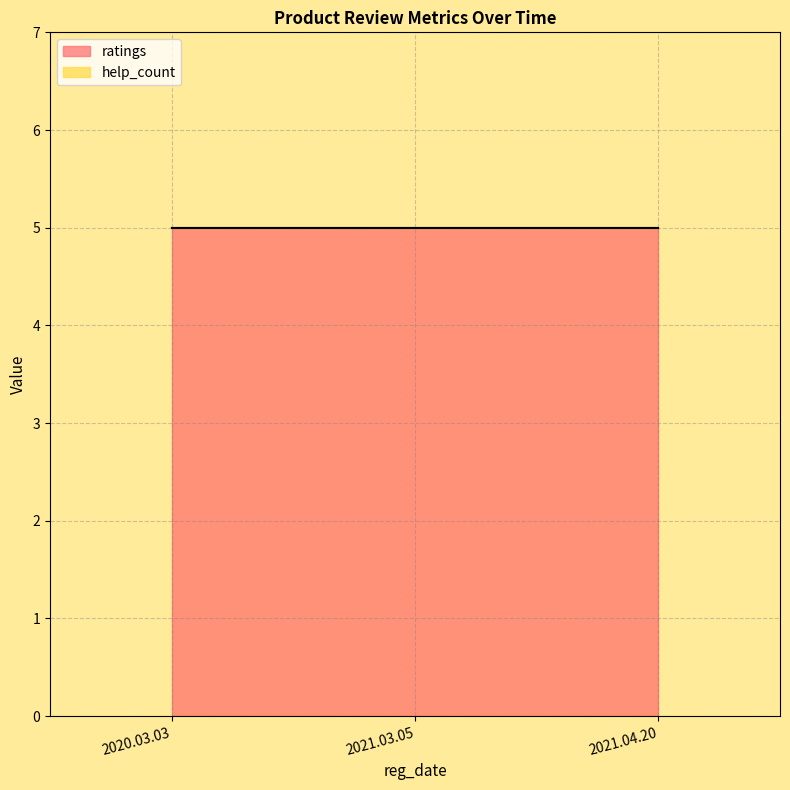

Which has a higher value, 2021.04.20 or 2021.03.05?

2021.04.20